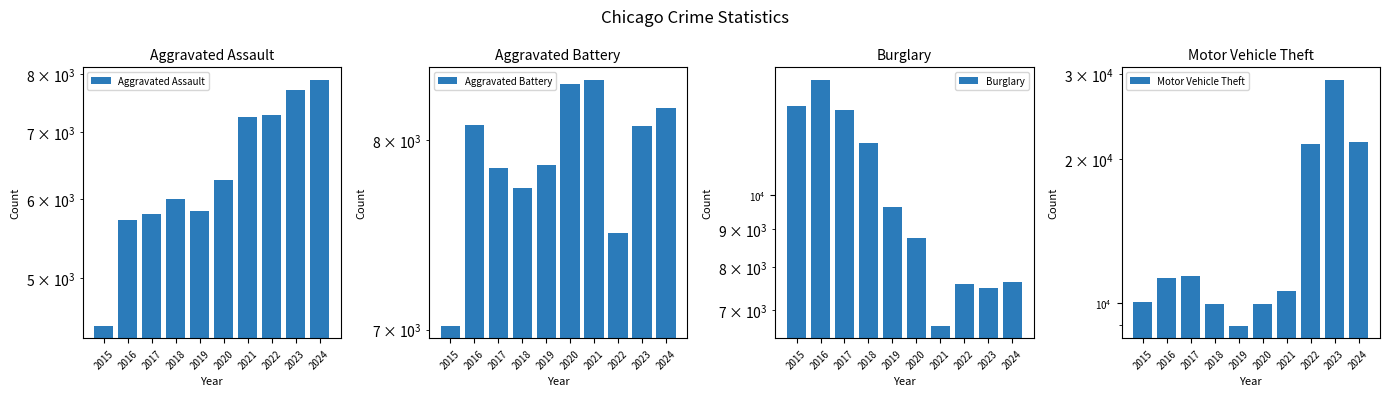

True or false: Aggravated Battery has a value of 8181 at 2024.

True